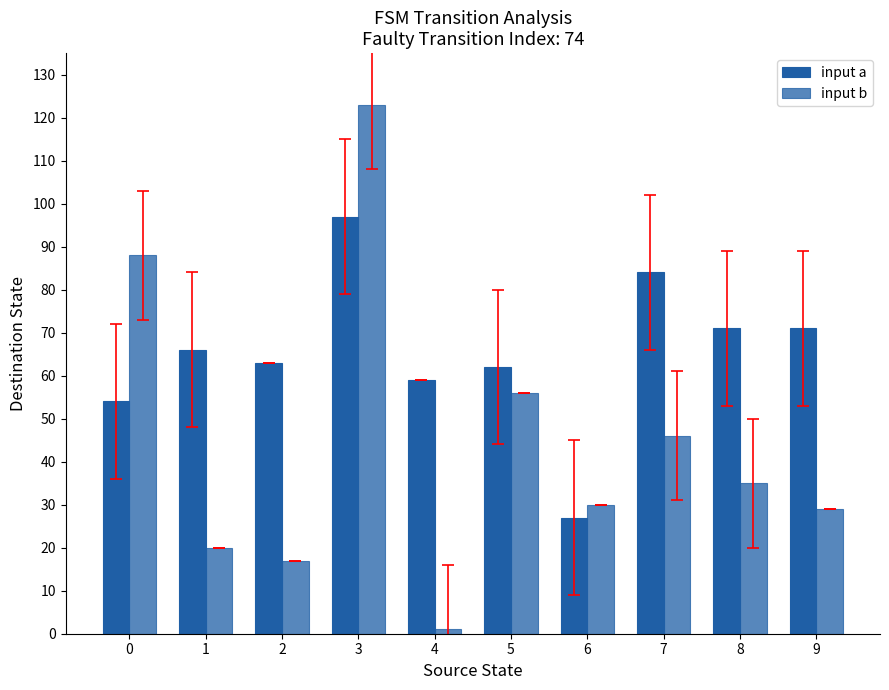

How many values in the input b series are below 35?

5